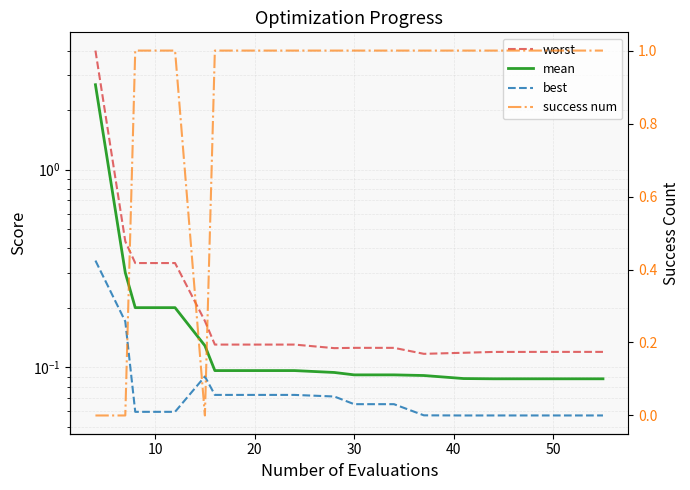

What is the sum of all mean values?

4.9